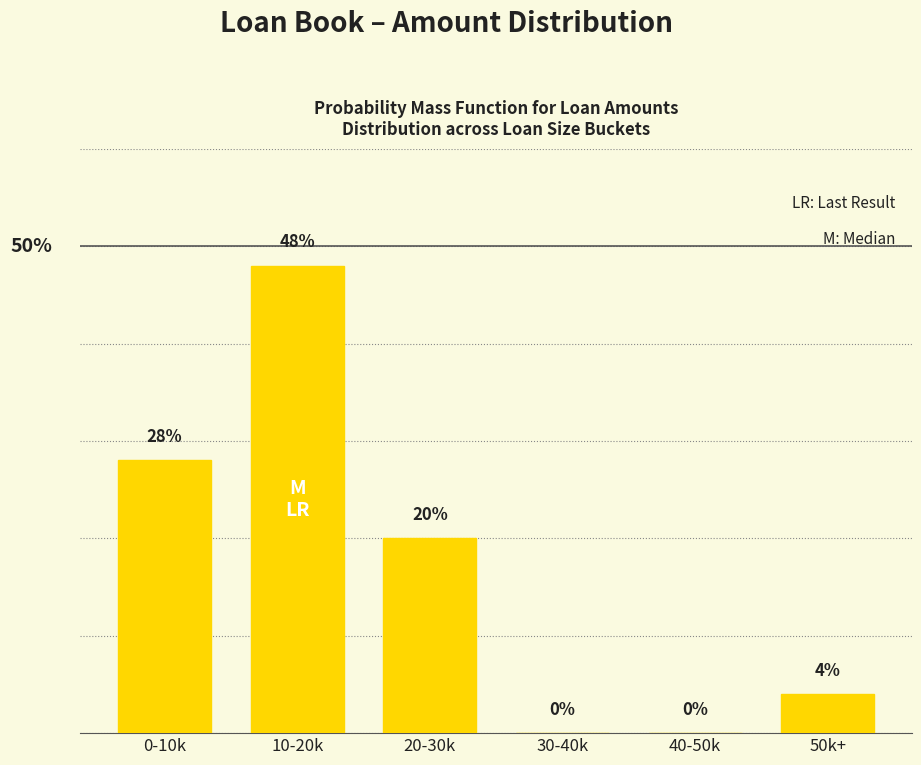

At which label does the data first exceed 20?

0-10k